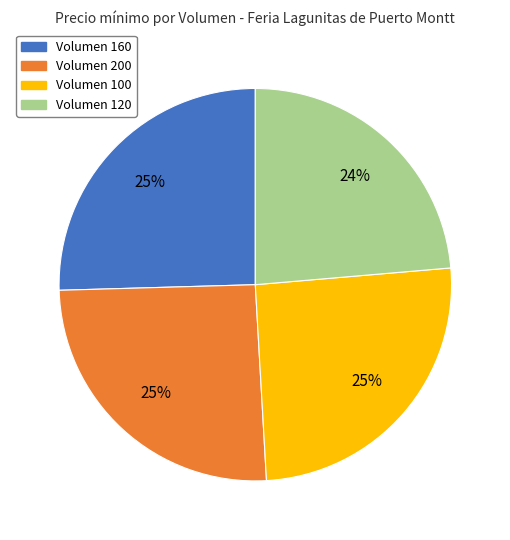

How many segments does this pie chart have?

4